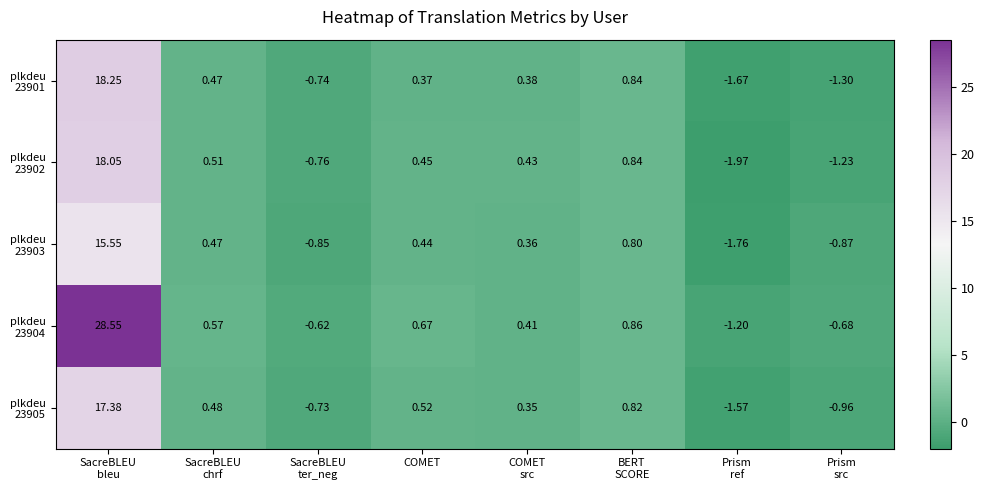

Count the number of data series in this chart.

5